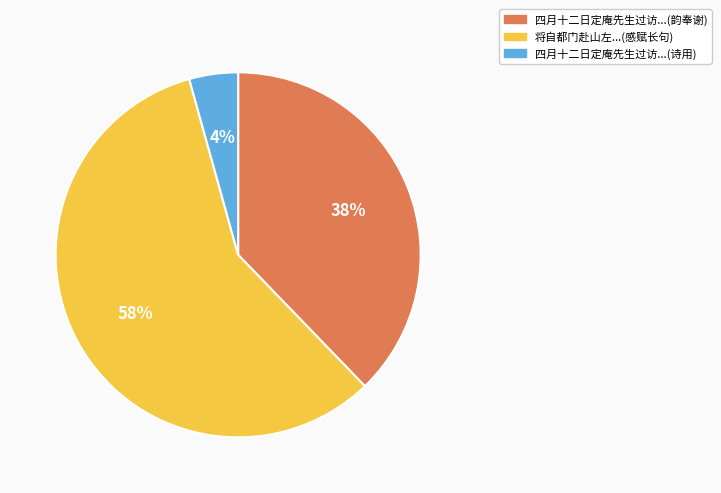

To the nearest percent, what is the difference between the largest and smallest slice percentages?

54%